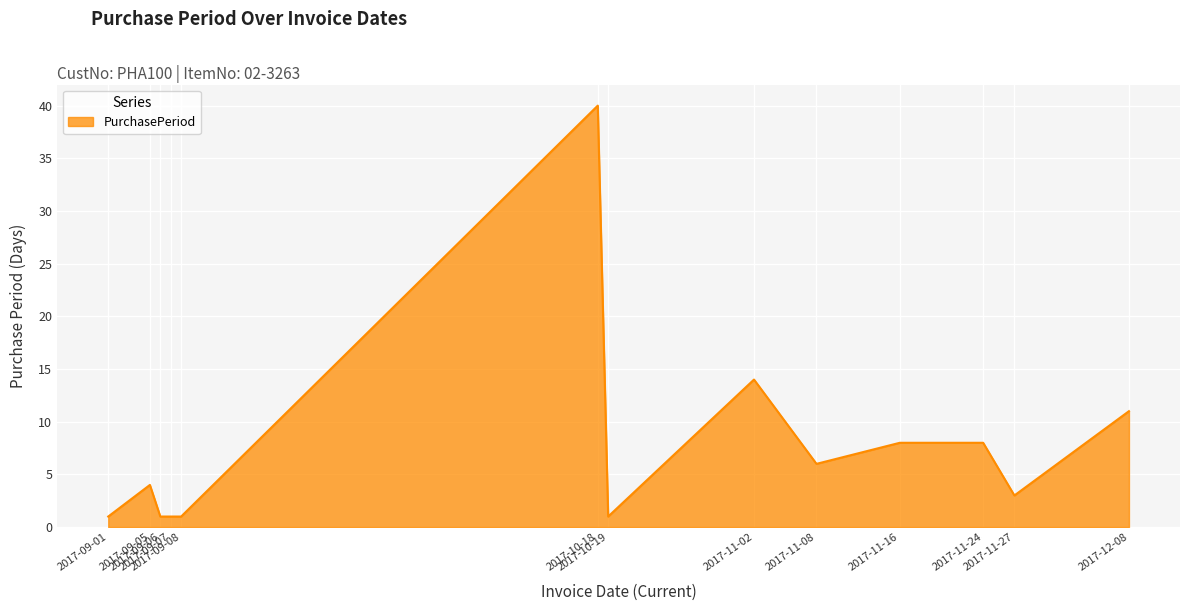

What is the maximum value shown in the chart?

40